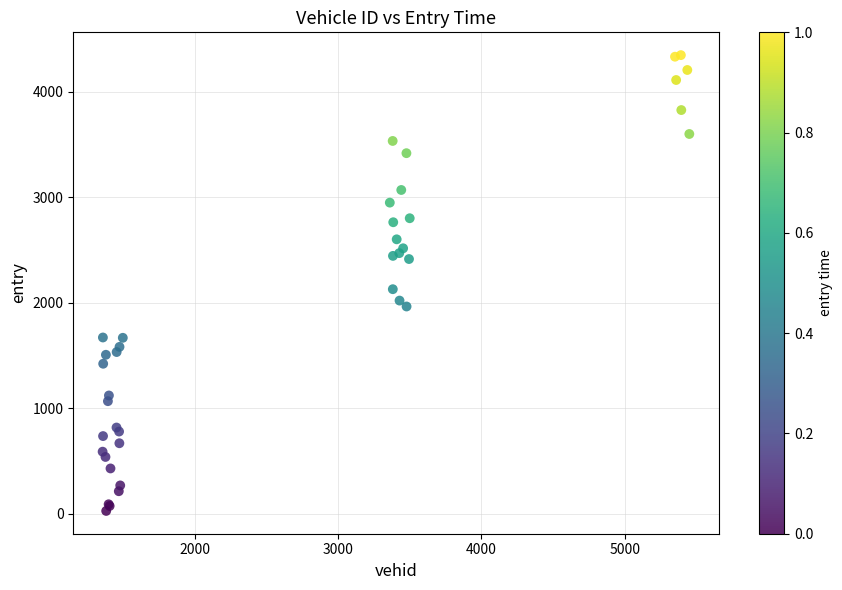

What Y value in the scatter plot is closest to 2187?

2129